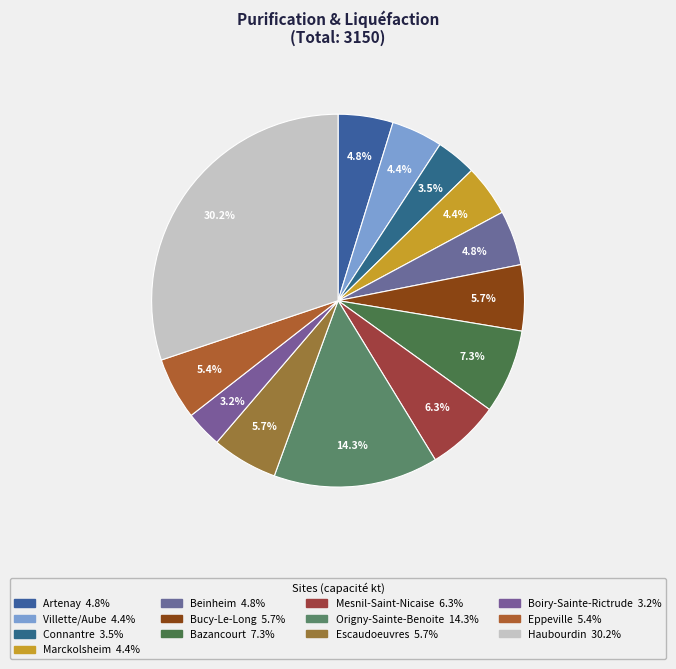

To the nearest percent, what is the combined percentage of Boiry-Sainte-Rictrude and Eppeville?

9%